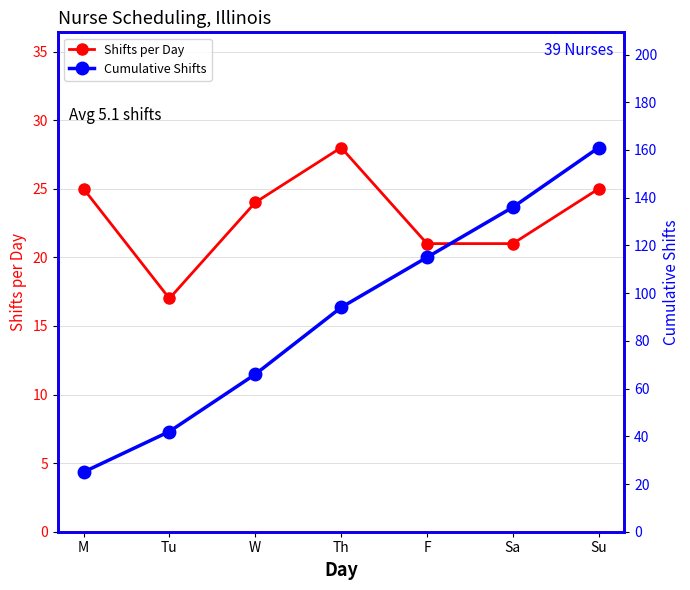

What is the value of the Shifts per Day point at the 4th from the left?

28